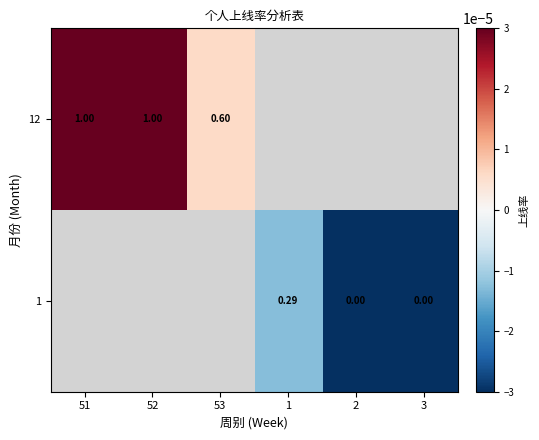

Count the number of data series in this chart.

2